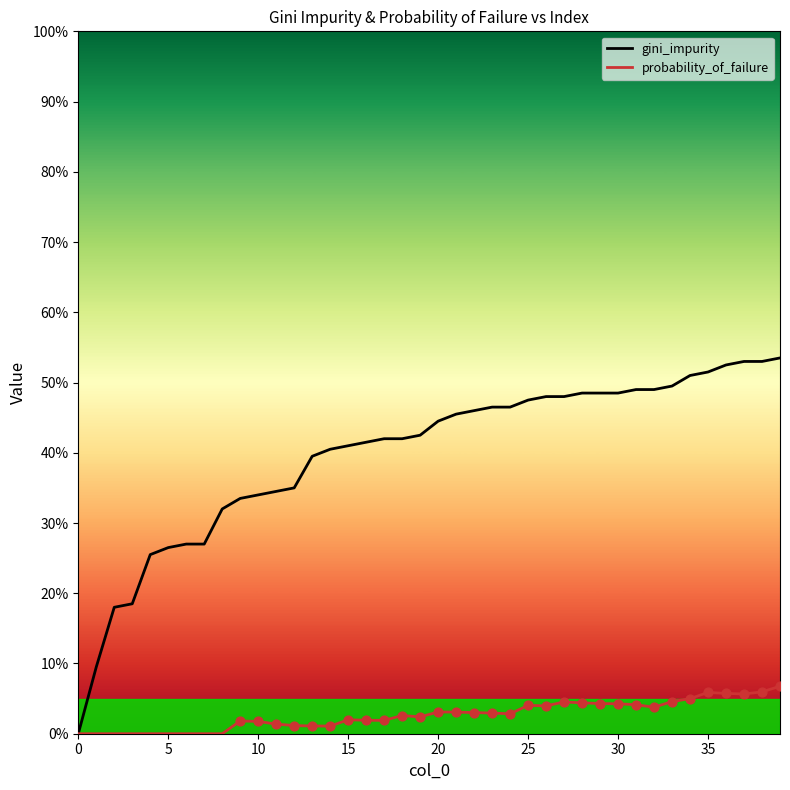

What are all the series names shown in the legend?

gini_impurity, probability_of_failure